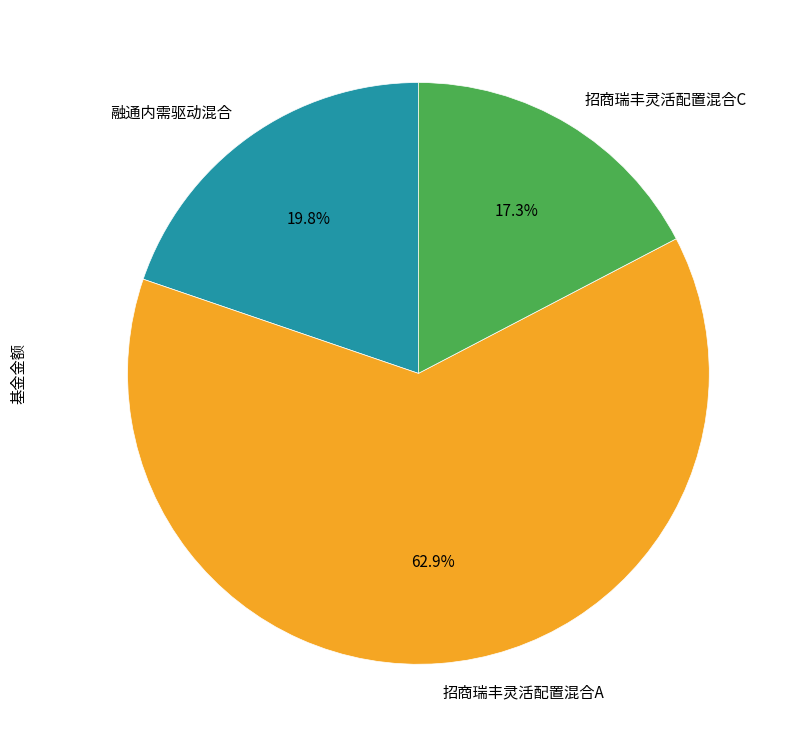

What percentage do 招商瑞丰灵活配置混合C and 融通内需驱动混合 together represent?

37.1%